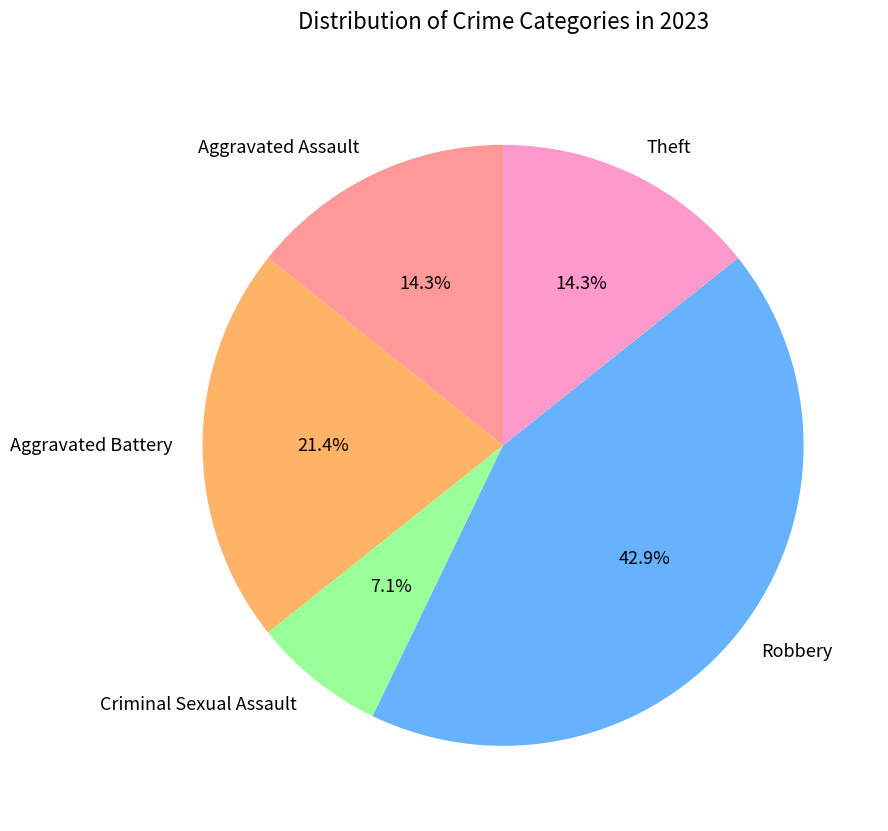

Is there any slice that represents more than half of the pie?

No